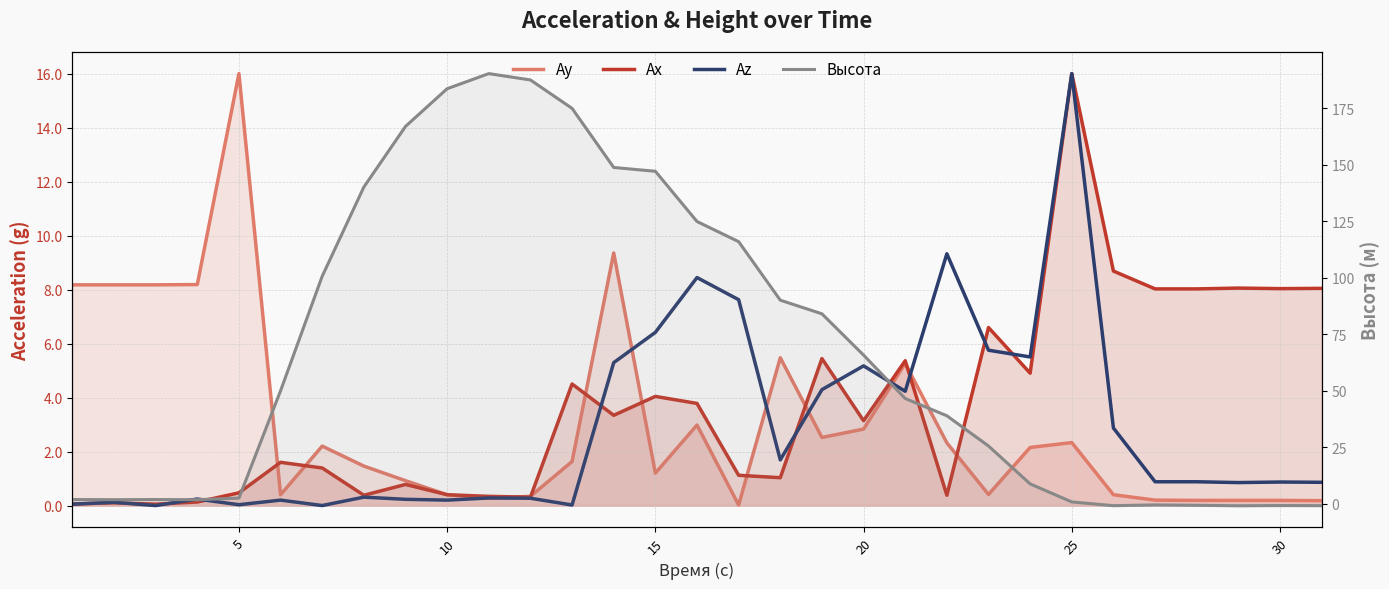

True or false: Az has a value of 9.8 at 15.

False